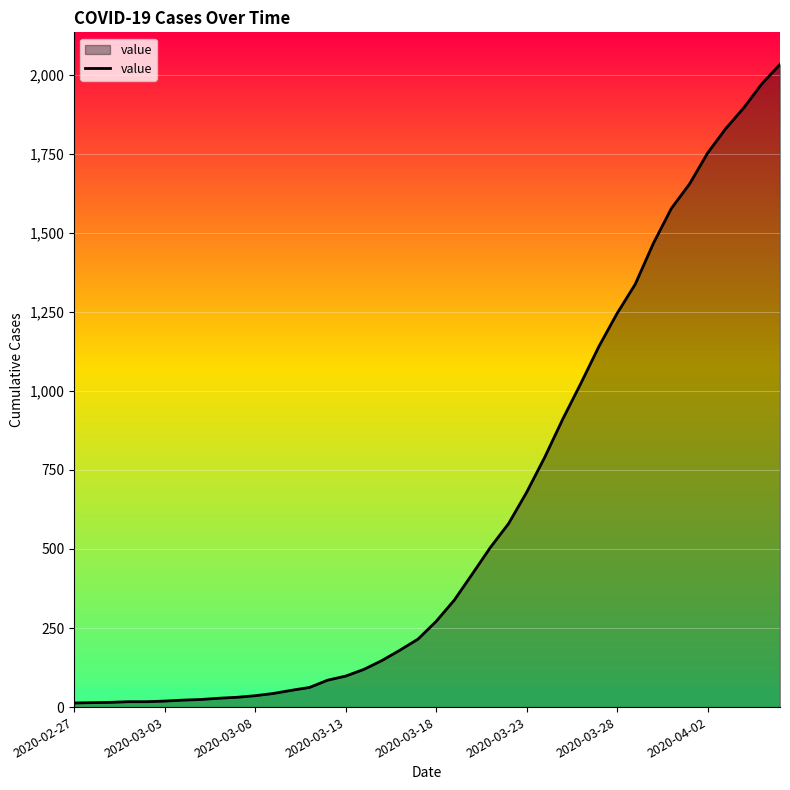

What is the difference between the maximum and minimum values?

2019